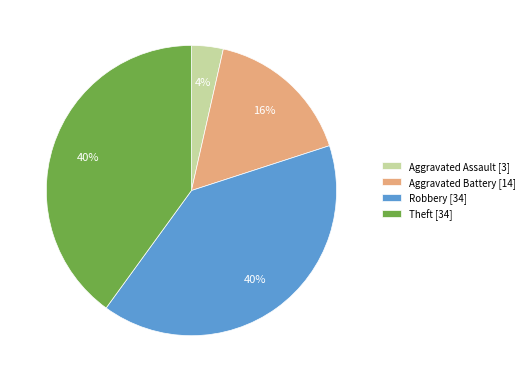

To the nearest percent, what is the average slice percentage?

25%